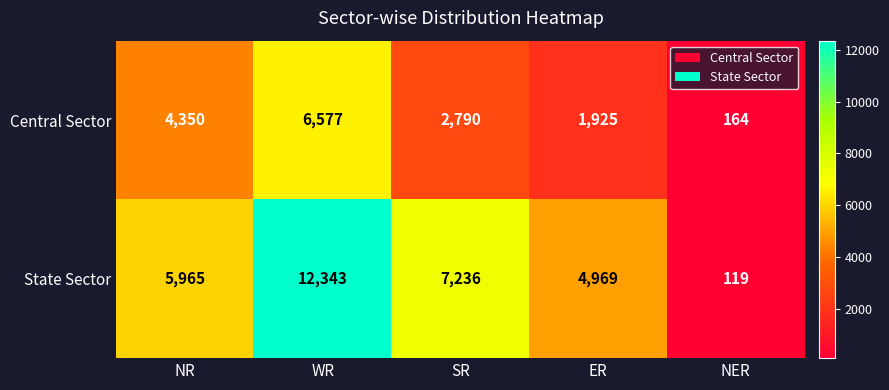

At how many categories does at least one series exceed 416?

4